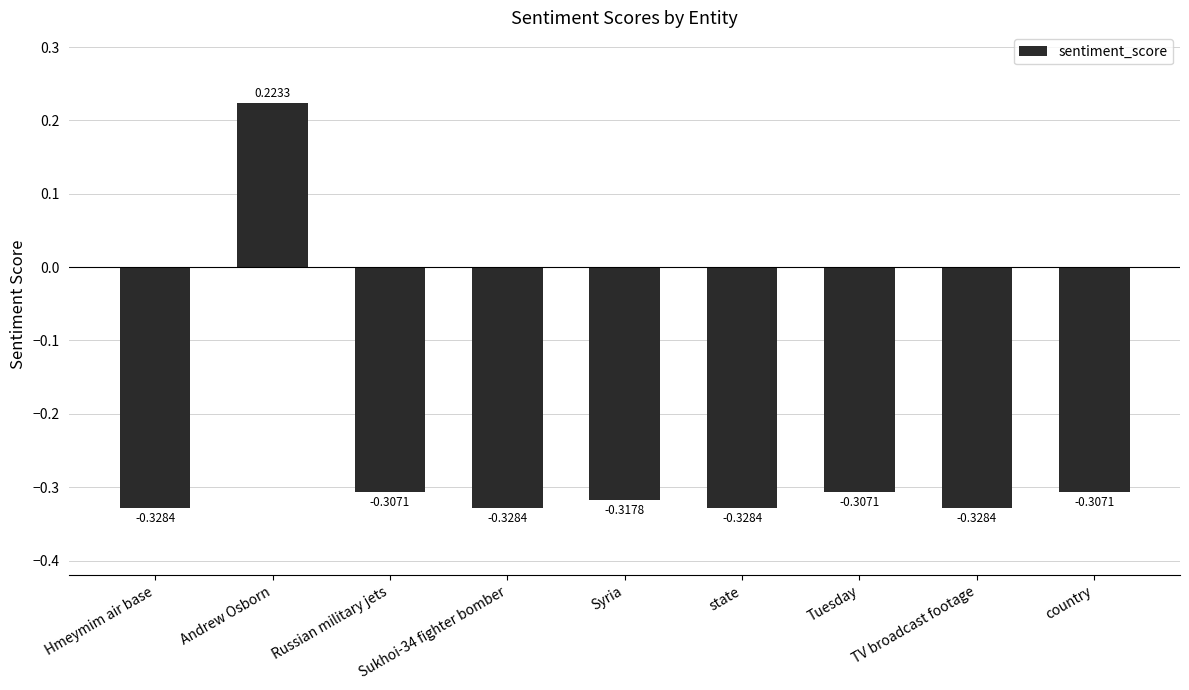

What is the label of the 7th bar from the left?

Tuesday